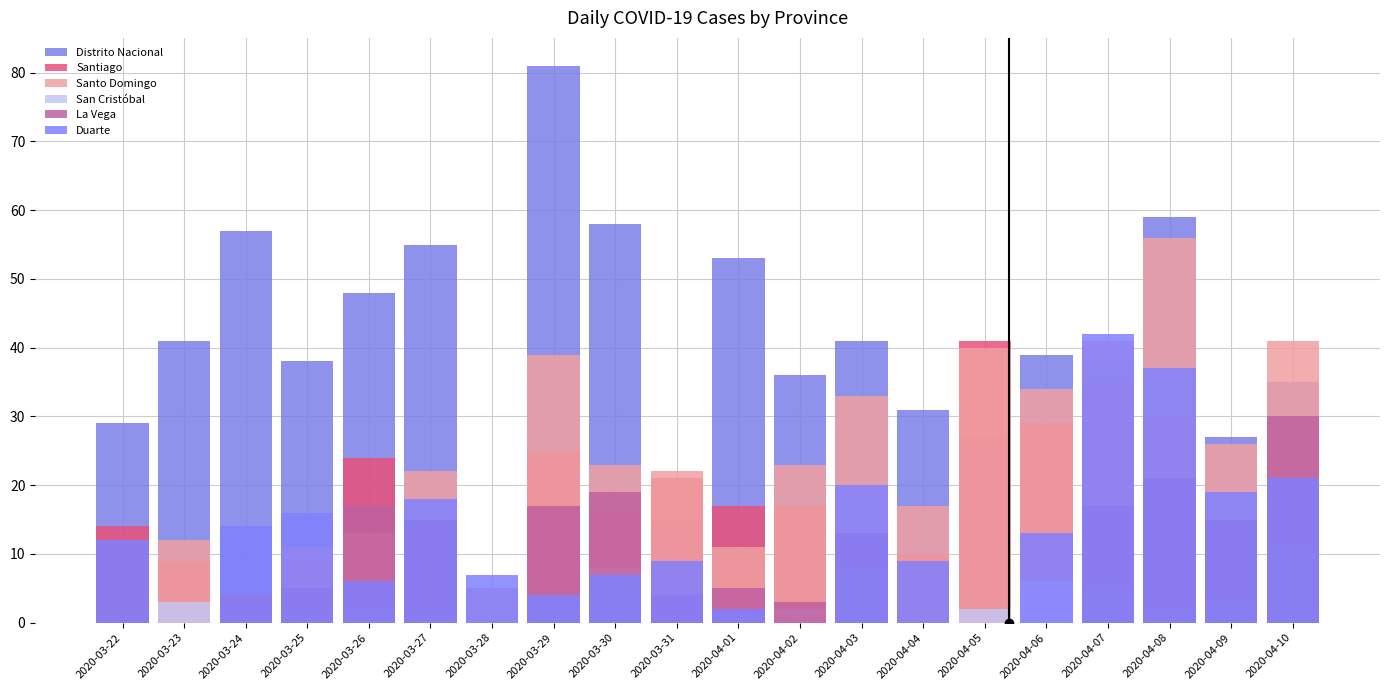

Which has a higher value, 2020-04-08 or 2020-03-28?

2020-04-08